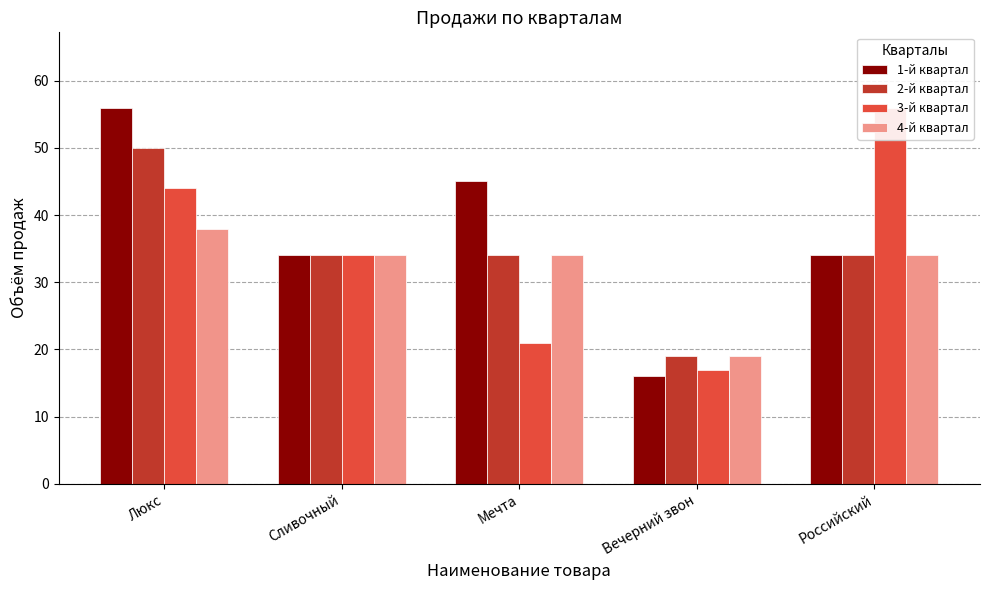

How many values in the 4-й квартал series exceed 34?

1